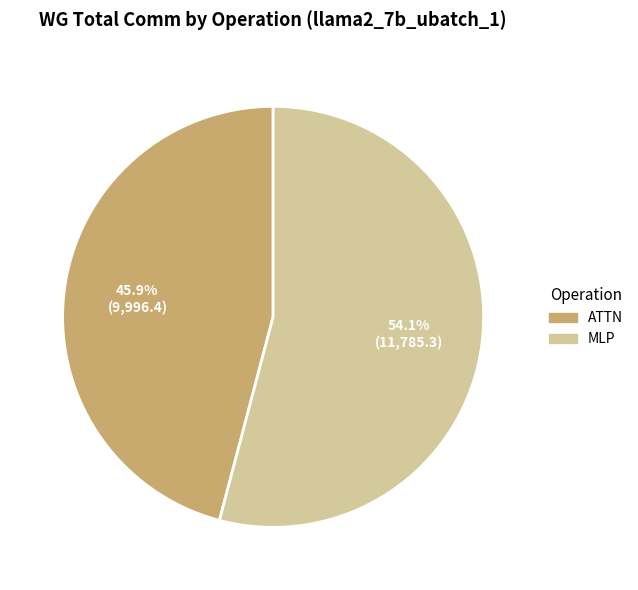

How many slices are in this pie chart?

2